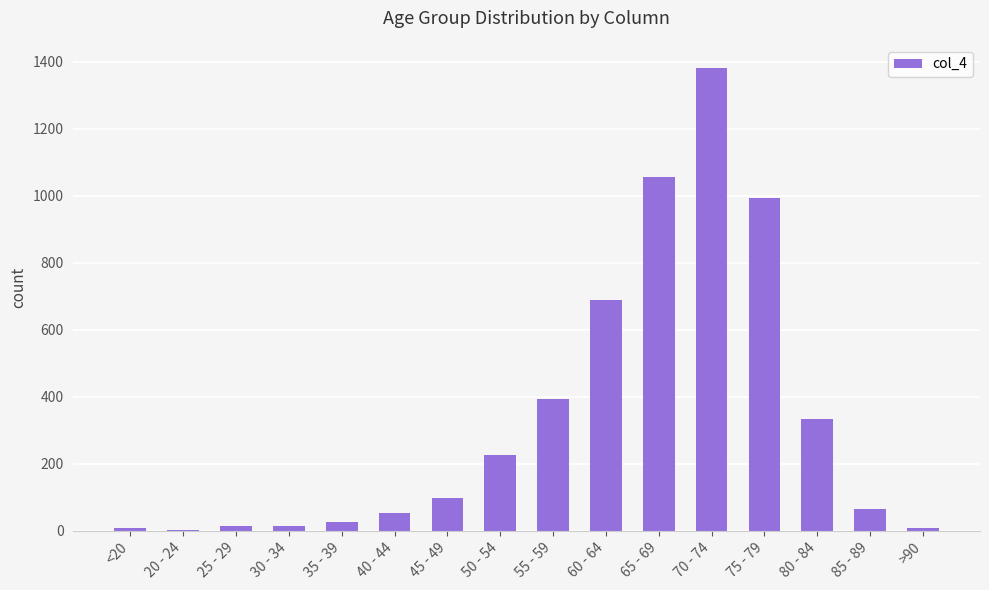

What is the sum of all values?

5357